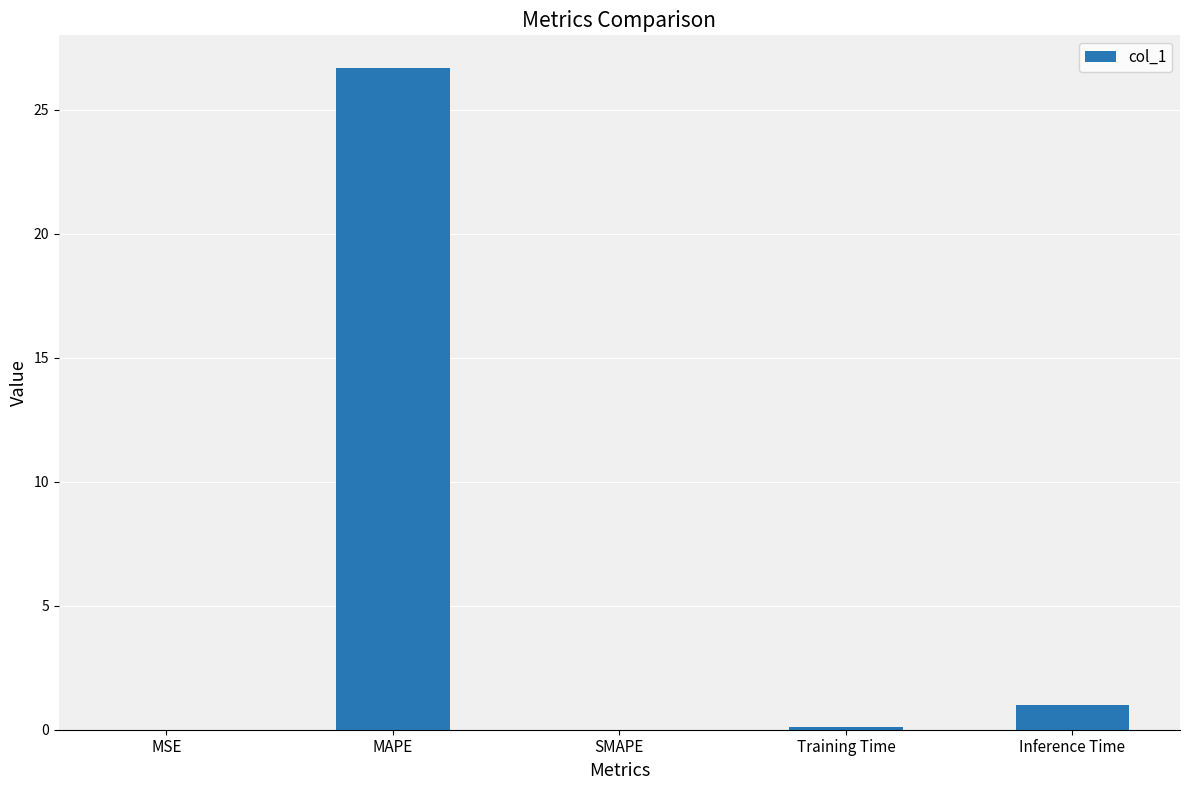

What is the change in value from MAPE to Inference Time?

-25.7